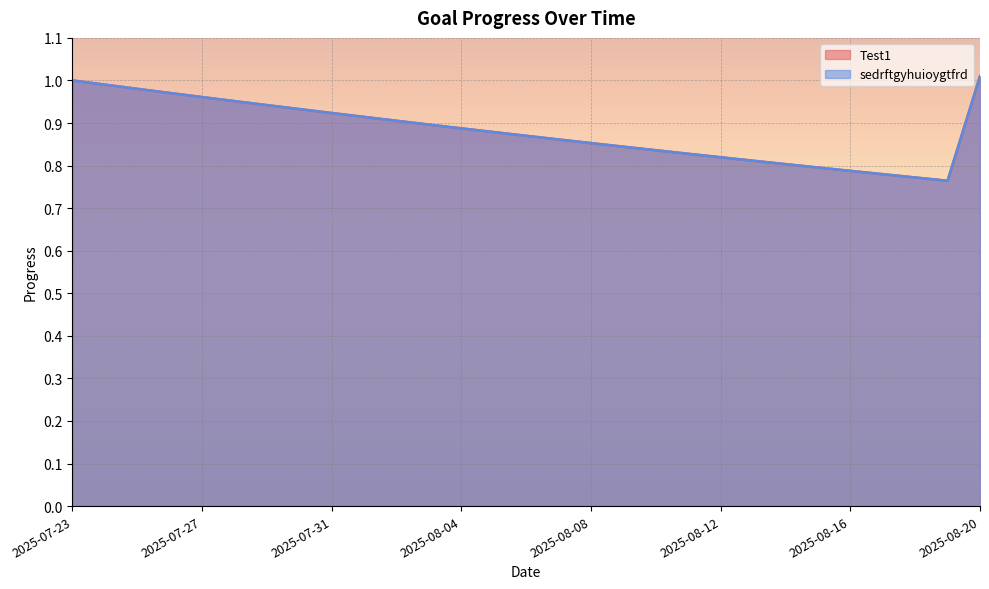

Rank the categories by sedrftgyhuioygtfrd value from lowest to highest.

2025-08-19, 2025-08-18, 2025-08-17, 2025-08-16, 2025-08-15, 2025-08-14, 2025-08-13, 2025-08-12, 2025-08-11, 2025-08-10, 2025-08-09, 2025-08-08, 2025-08-07, 2025-08-06, 2025-08-05, 2025-08-04, 2025-08-03, 2025-08-02, 2025-08-01, 2025-07-31, 2025-07-30, 2025-07-29, 2025-07-28, 2025-07-27, 2025-07-26, 2025-07-25, 2025-07-24, 2025-07-23, 2025-08-20